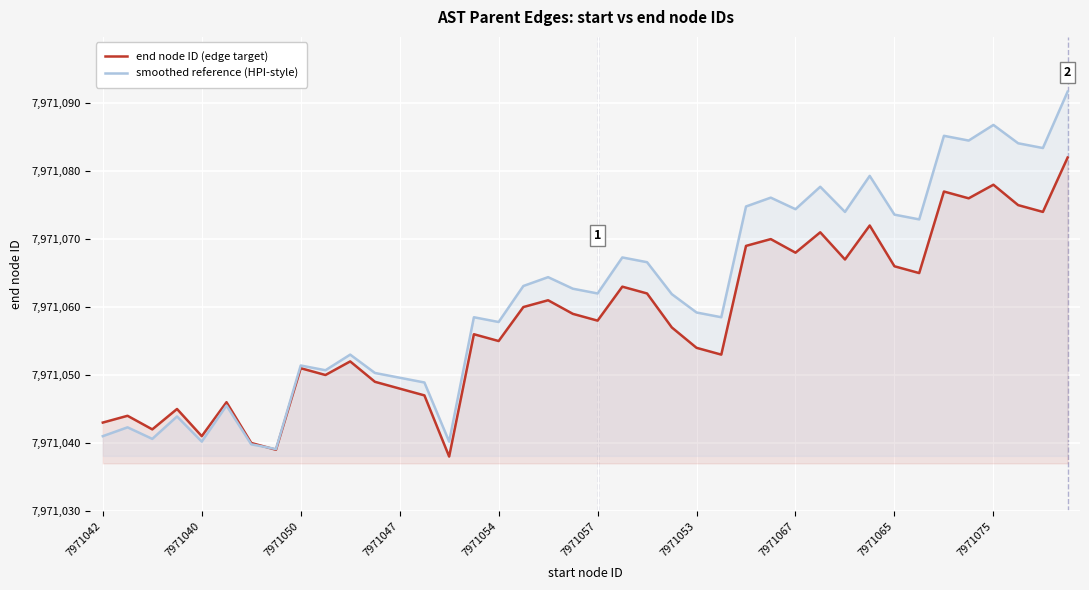

List the series in order of their peak value, lowest first.

end node ID (edge target), smoothed reference (HPI-style)